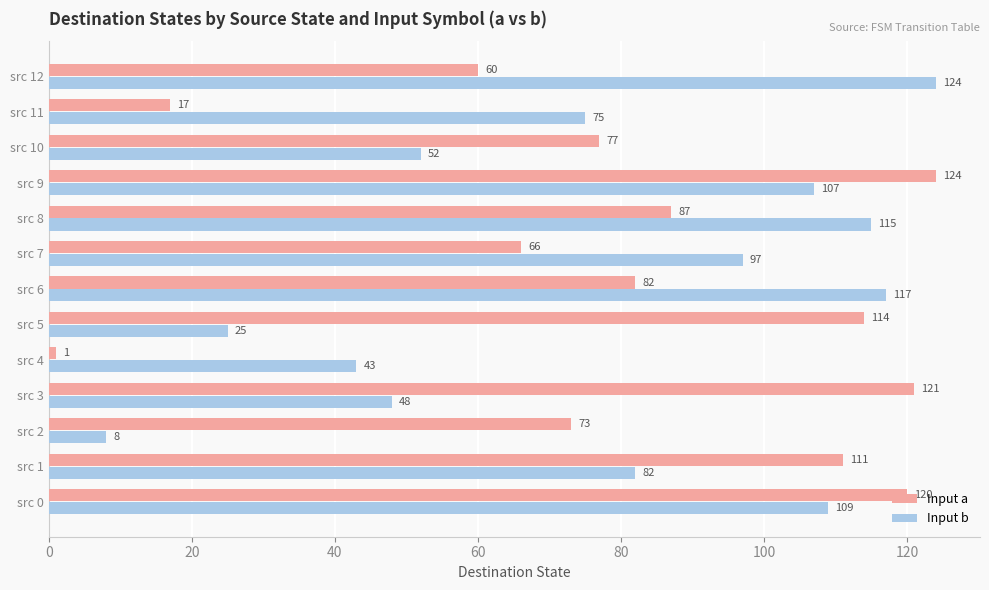

What is the difference between the highest and lowest values at src 1?

29